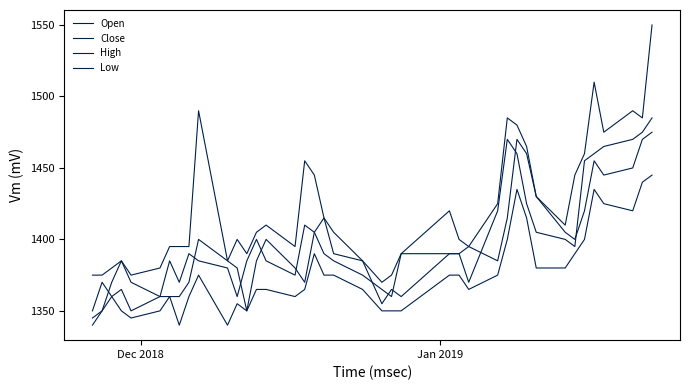

Does the chart have visible grid lines?

No